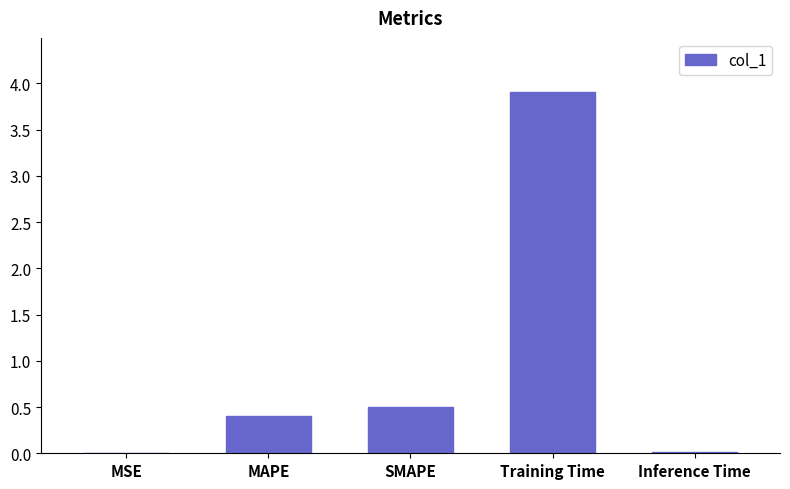

The value at Inference Time is 0.0. True or false?

True